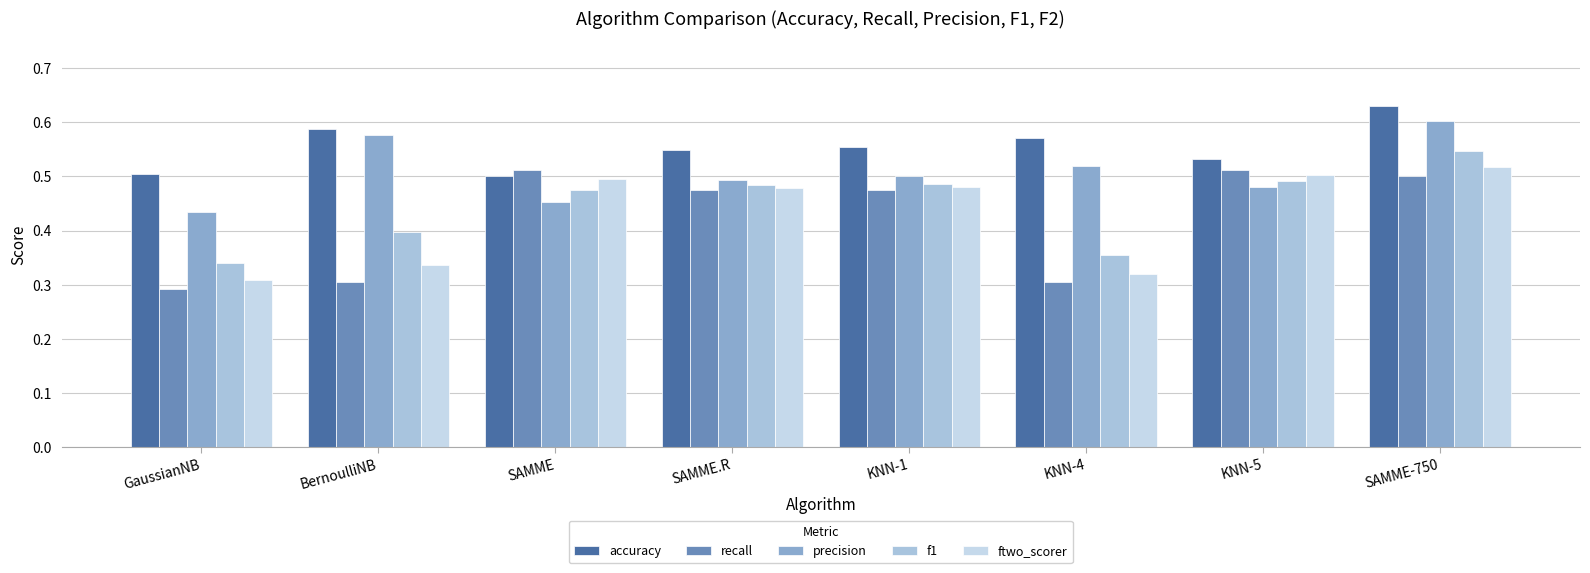

What is the sum of the ftwo_scorer values at SAMME and KNN-1?

1.0